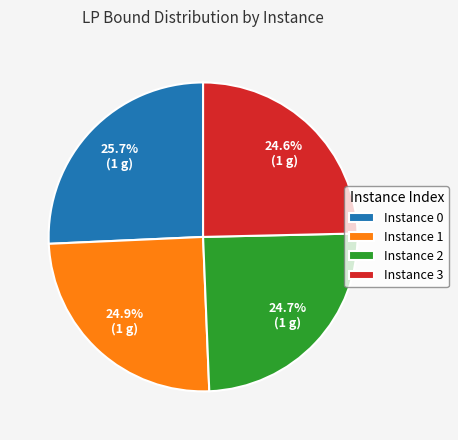

What is the total percentage of Instance 0 and Instance 3?

50.4%